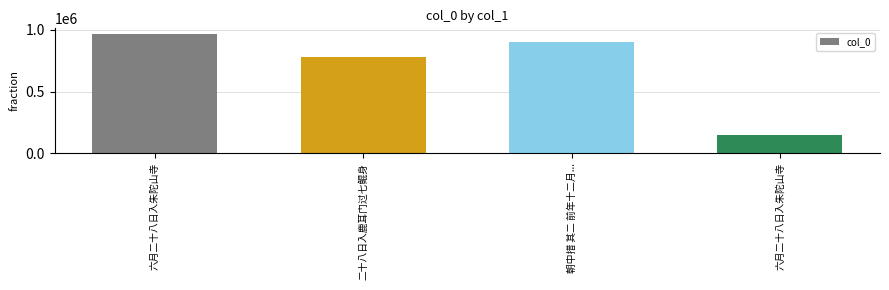

Does the chart contain any negative values?

No